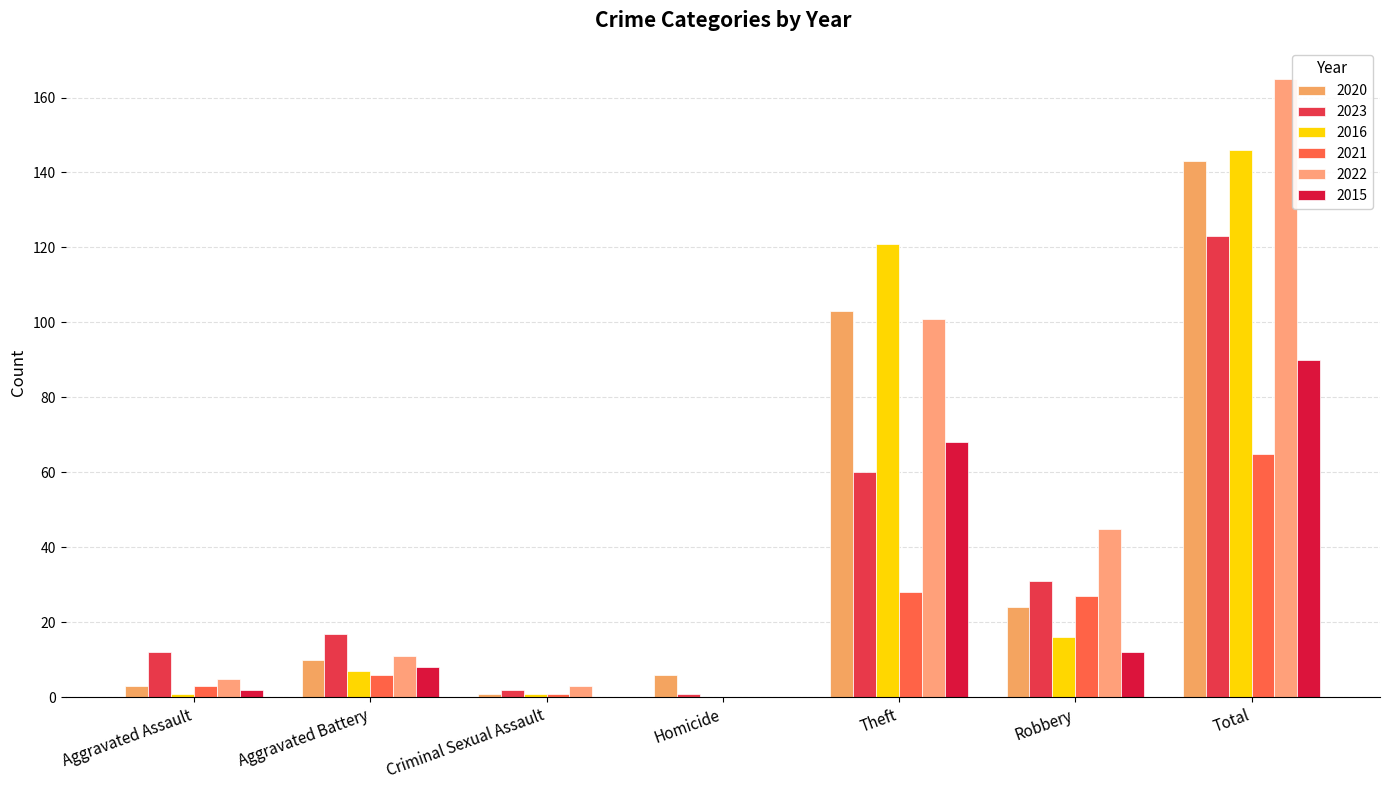

Which series has the widest spread of values?

2022